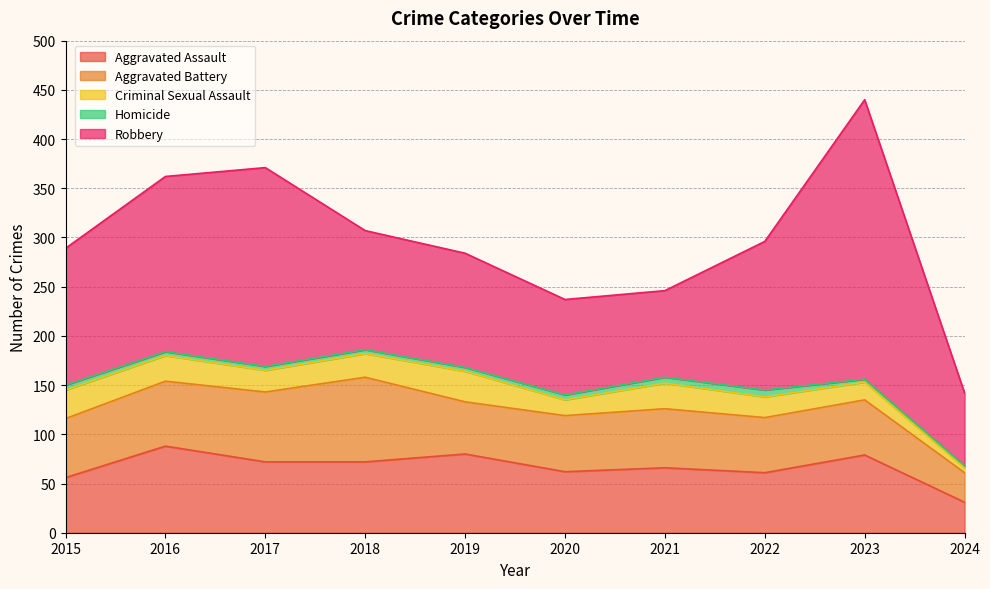

What is the minimum value for Aggravated Assault?

31